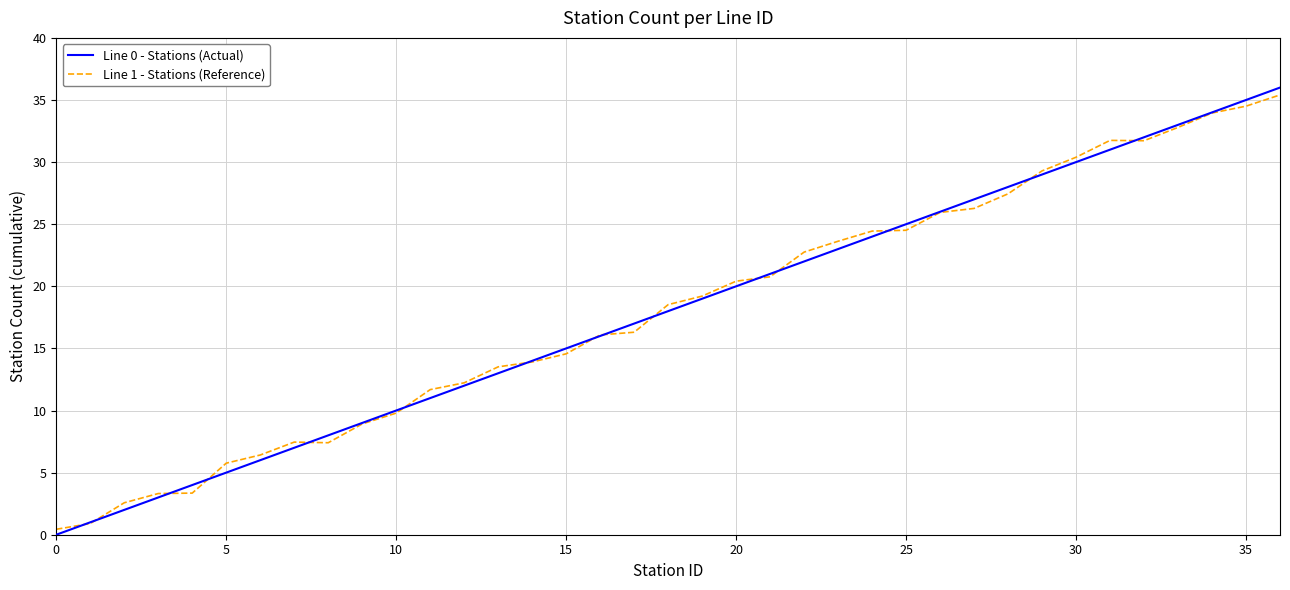

What is the maximum value shown in the chart?

36.0